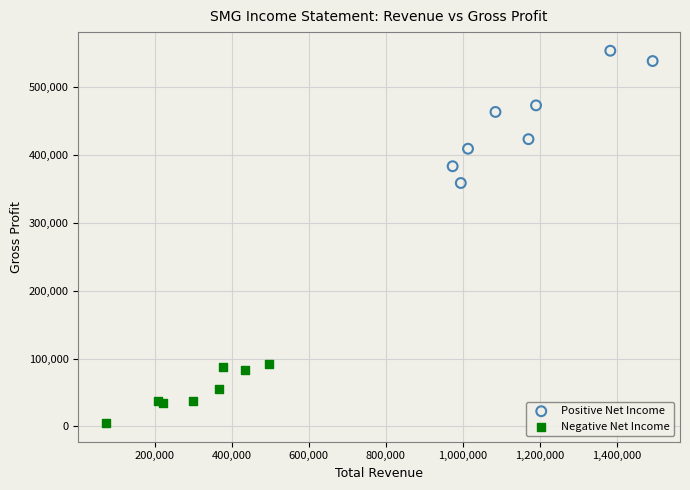

What are all the series names shown in the legend?

Positive Net Income, Negative Net Income